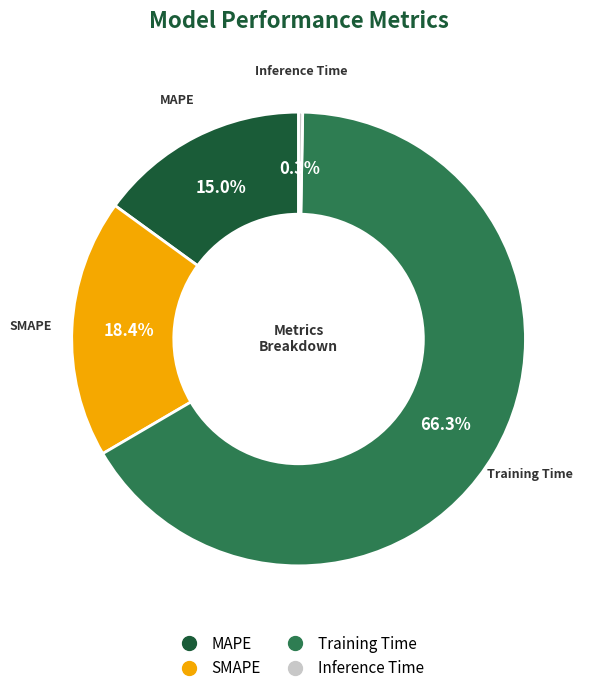

To the nearest percent, what is the difference between the MAPE and Inference Time slice percentages?

15%